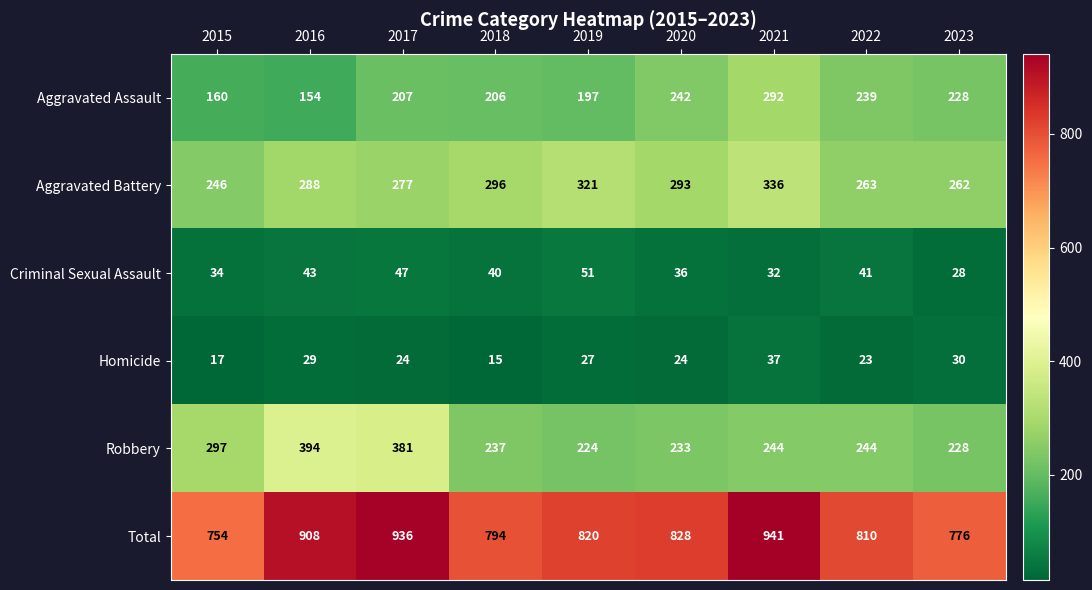

At which label does Criminal Sexual Assault reach its minimum?

2023